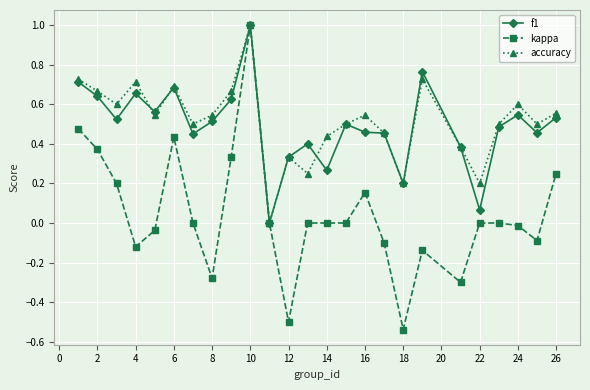

Which series has the largest range (max minus min)?

kappa